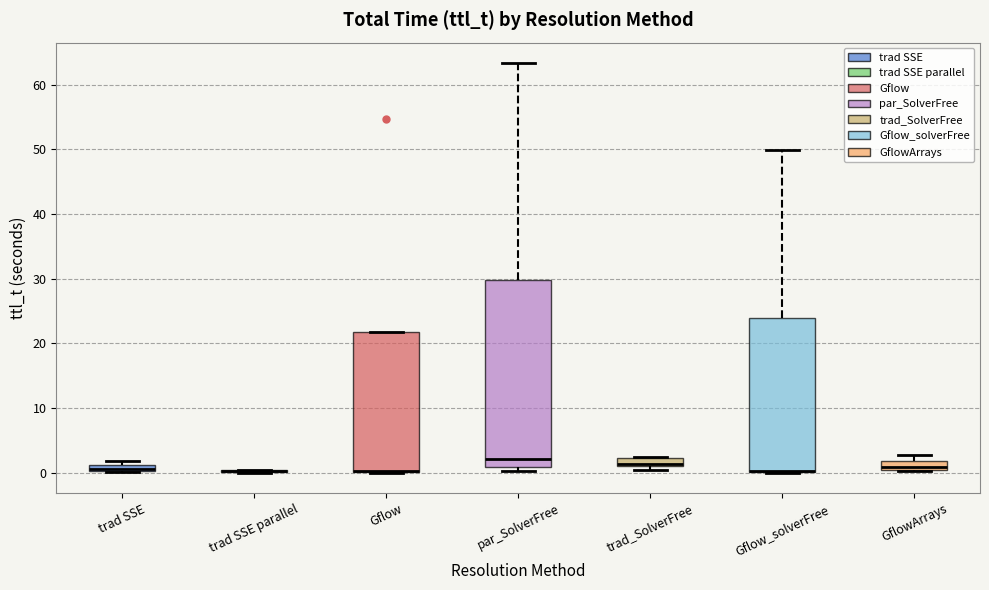

Which box is the tallest, from its lower edge to its upper edge?

par_SolverFree